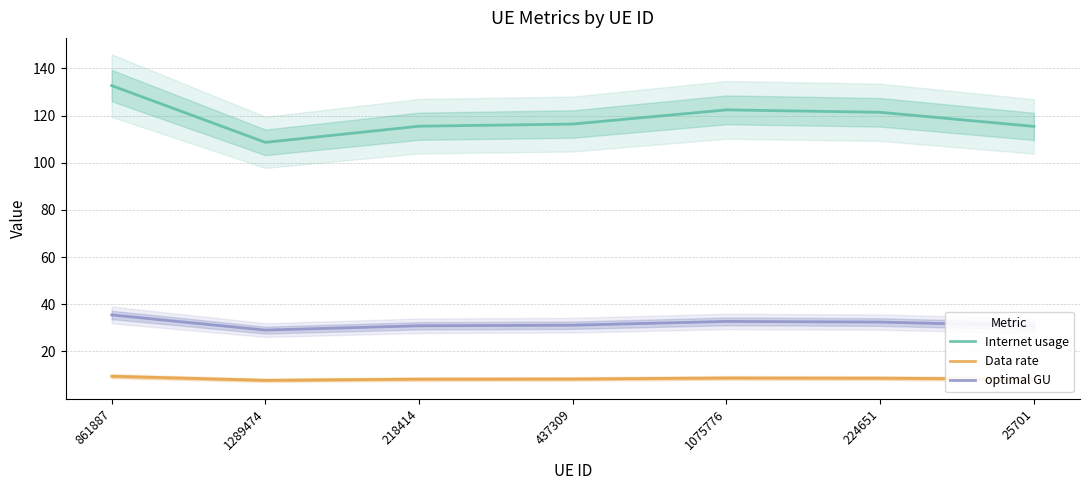

How many interior local peaks does the Data rate series have?

1